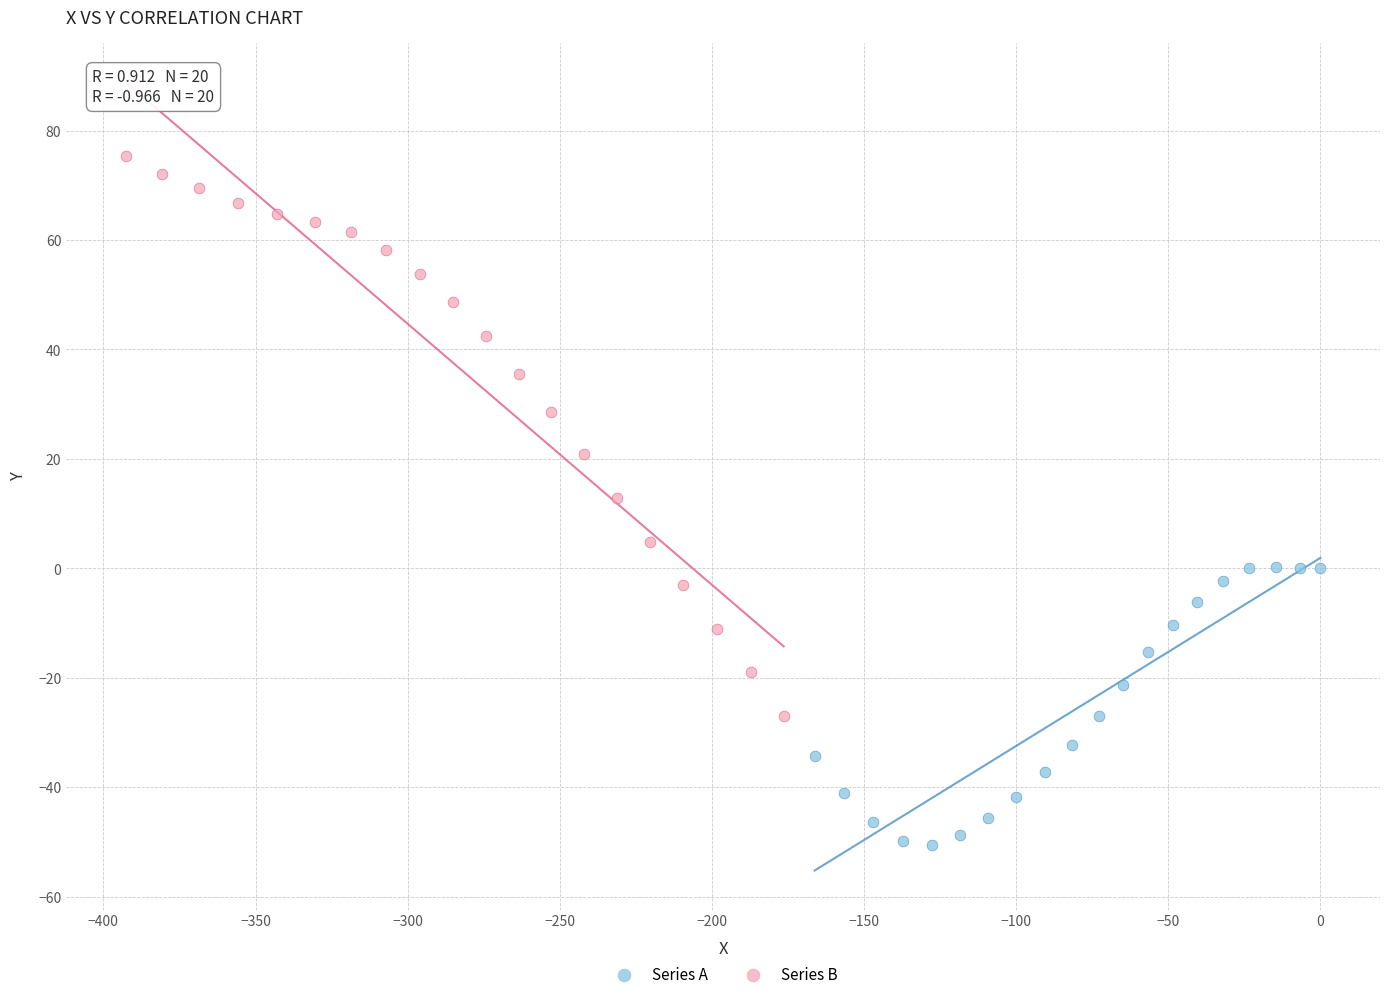

Which series reaches the minimum Y coordinate?

Series A